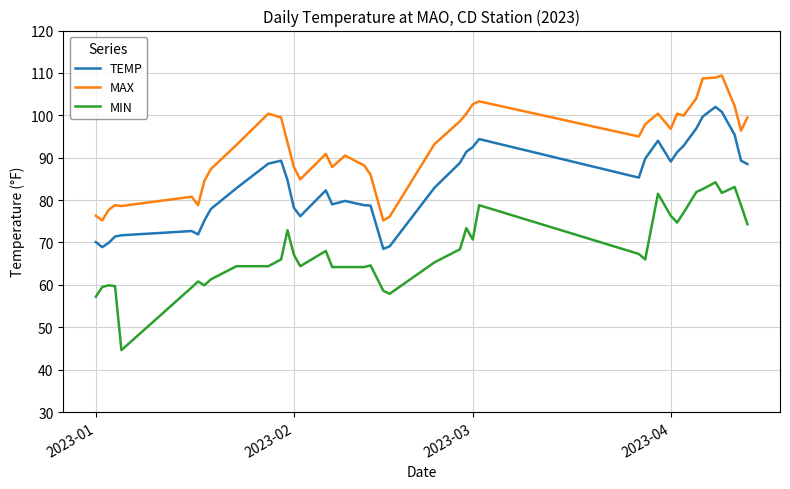

List the series in order of their overall mean, highest first.

MAX, TEMP, MIN